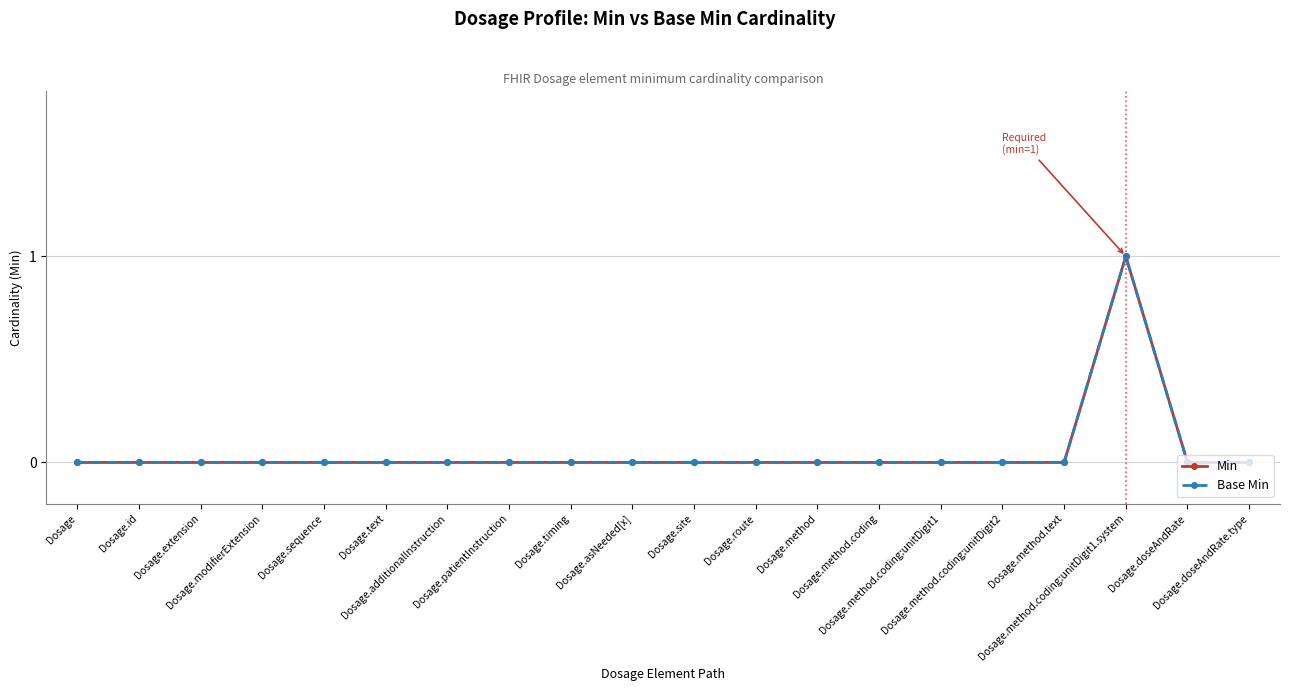

The value of Min at Dosage.method.coding:unitDigit1 is 0. True or false?

True